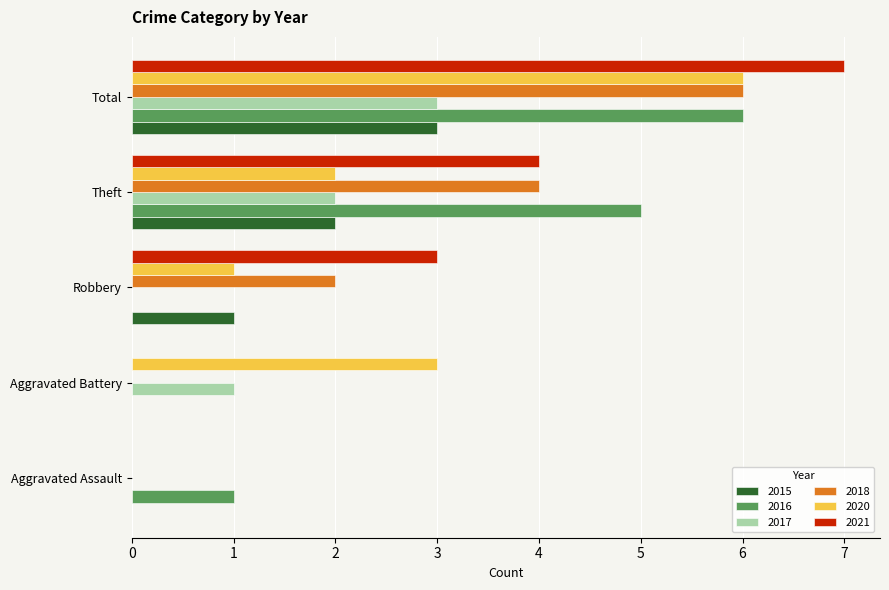

Which series changed the most between Aggravated Battery and Robbery?

2021